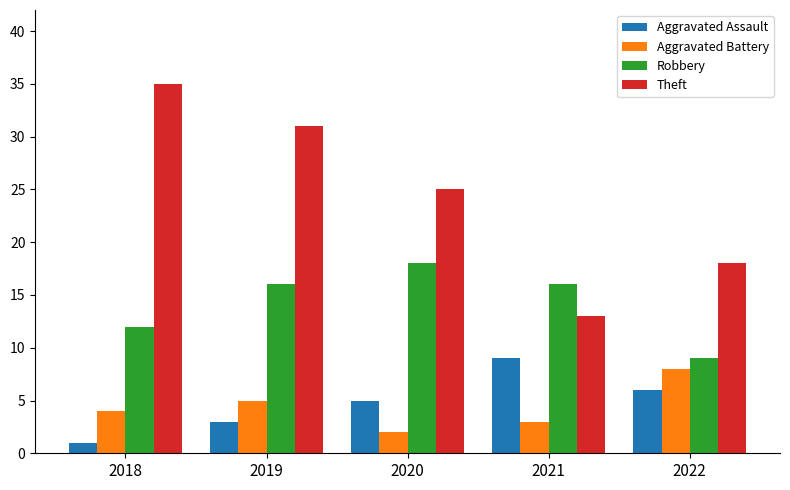

Is the value of Robbery at 2018 greater than the value of Aggravated Battery at 2019?

Yes